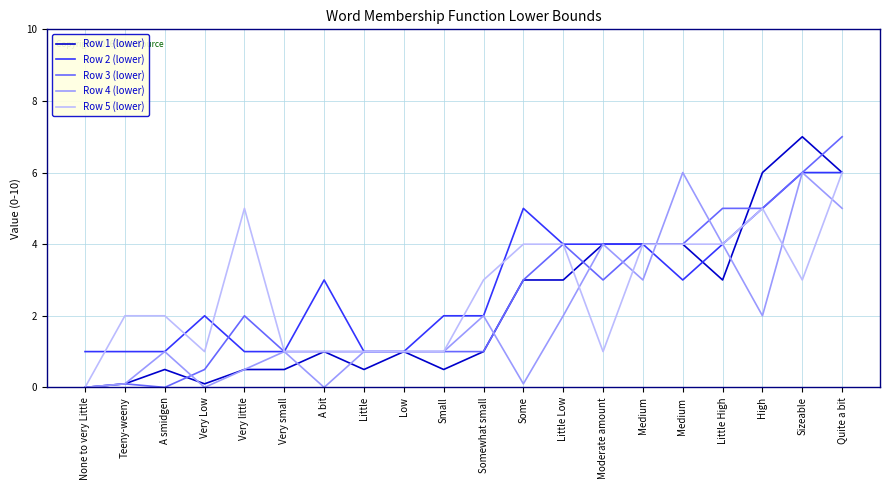

What is the difference between the highest and lowest values at Little?

0.5